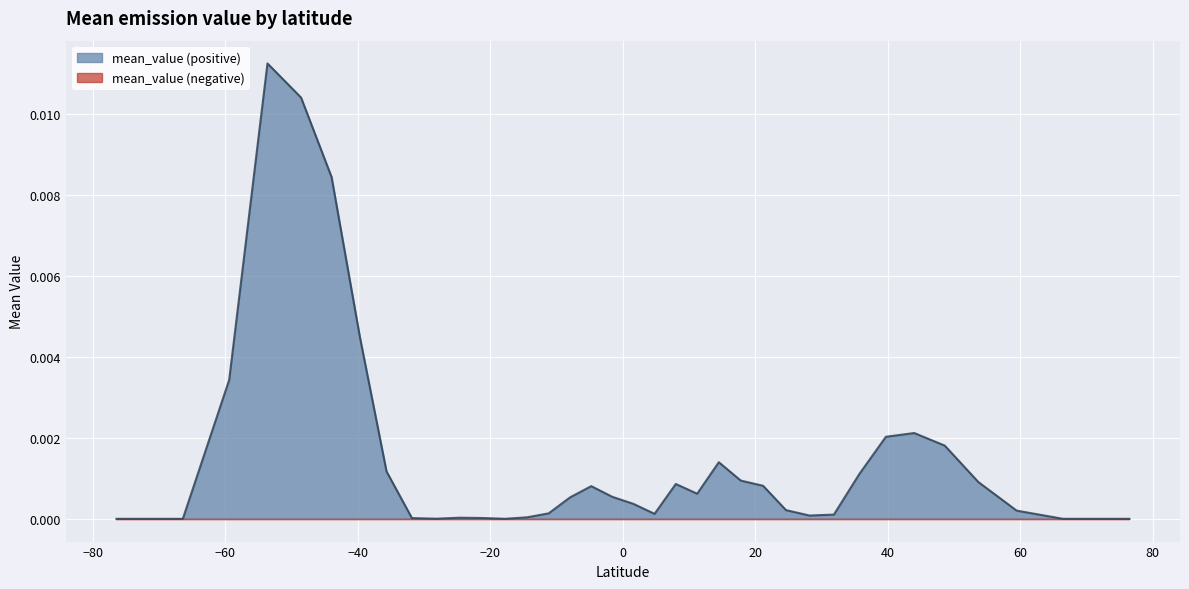

Does the chart display data point markers on the line(s)?

No